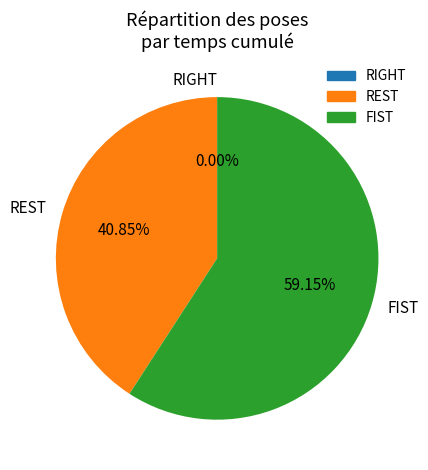

Count the number of slices in the pie.

3